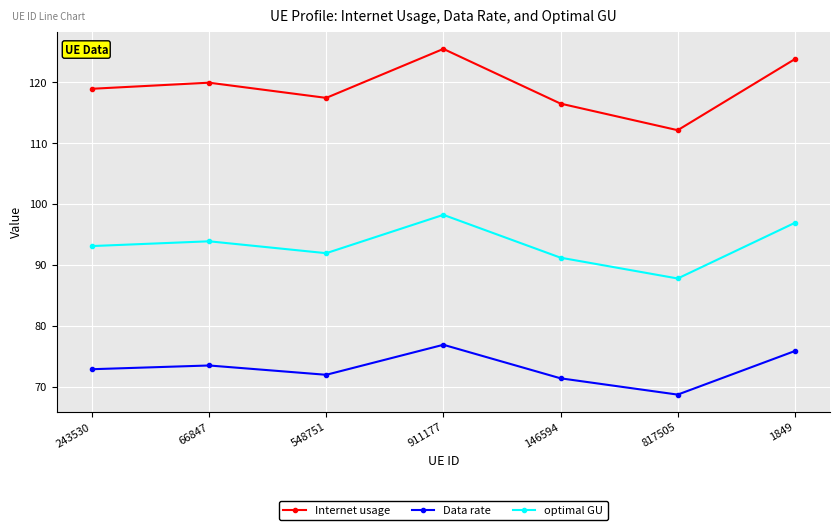

How many lines are shown in the chart?

3